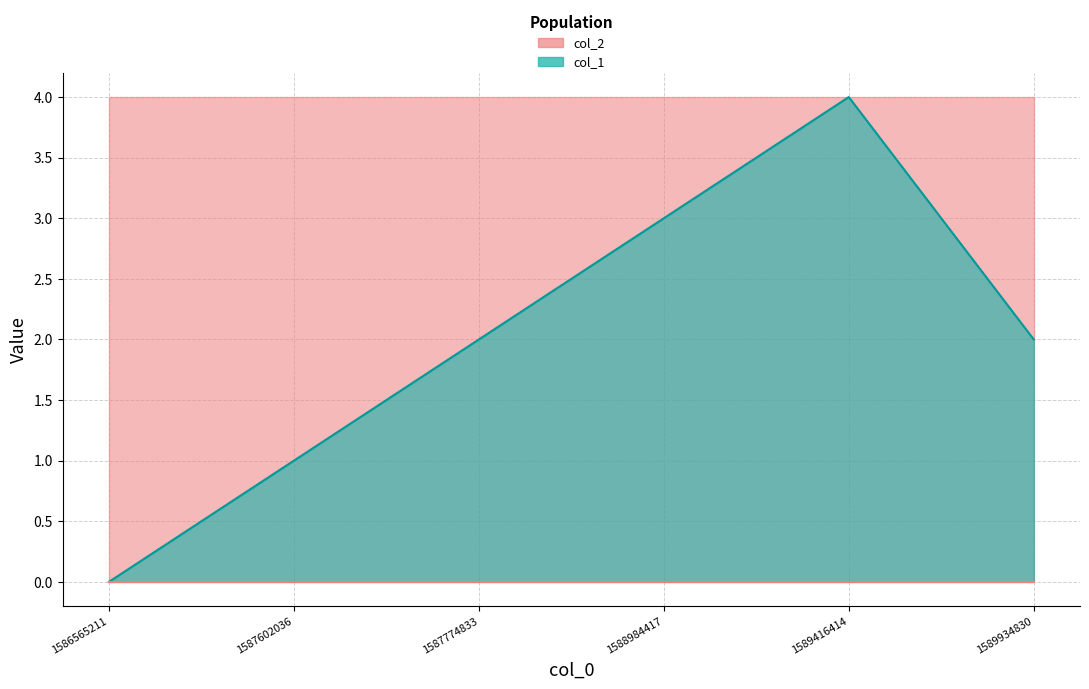

How many values are below 2?

2